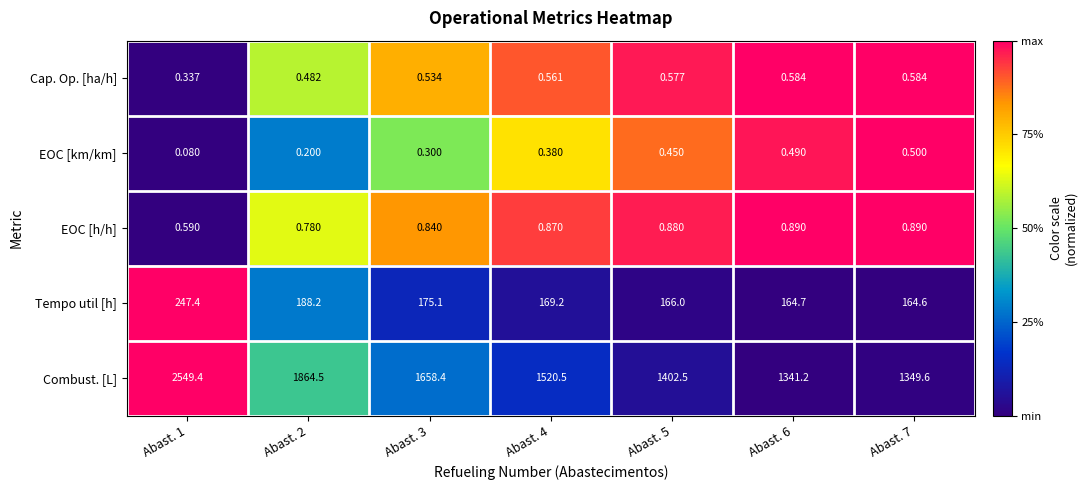

At Abast. 5, list the series in order from smallest to largest.

EOC [km/km], Cap. Op. [ha/h], EOC [h/h], Tempo util [h], Combust. [L]